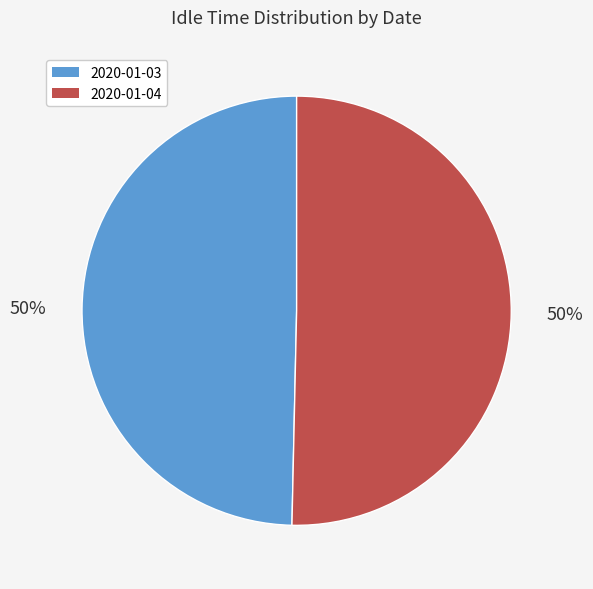

To the nearest percent, what percentage of the pie is 2020-01-04?

50%